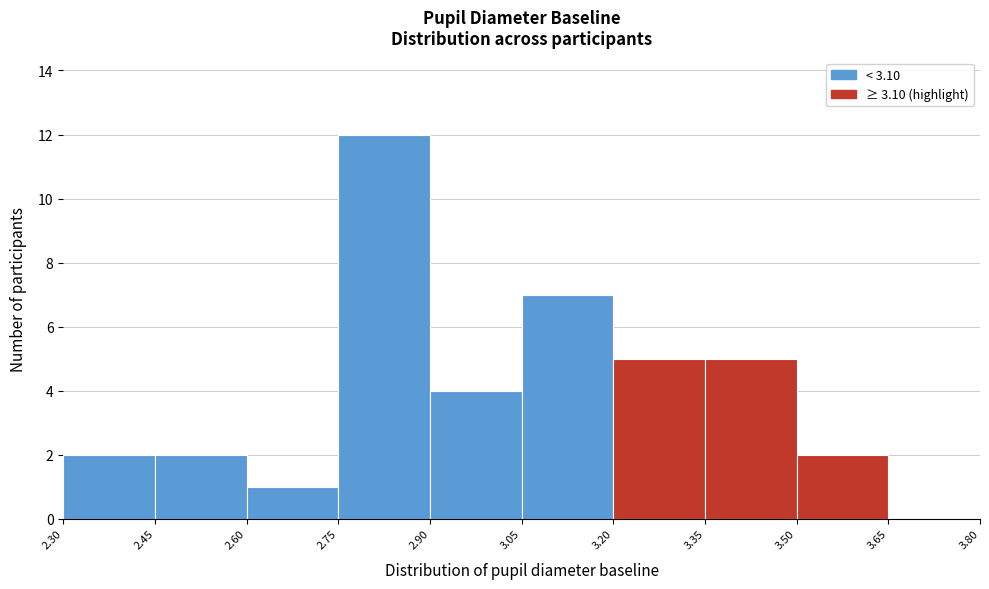

Reading left to right, list every bar in this chart as the range it spans on the x-axis followed by its height. The values are not printed on the chart, so give them approximately, as read against the axis.

2.30 to 2.45: 2
2.45 to 2.60: 2
2.60 to 2.75: 1
2.75 to 2.90: 12
2.90 to 3.05: 4
3.05 to 3.20: 7
3.20 to 3.35: 5
3.35 to 3.50: 5
3.50 to 3.65: 2
3.65 to 3.80: 0